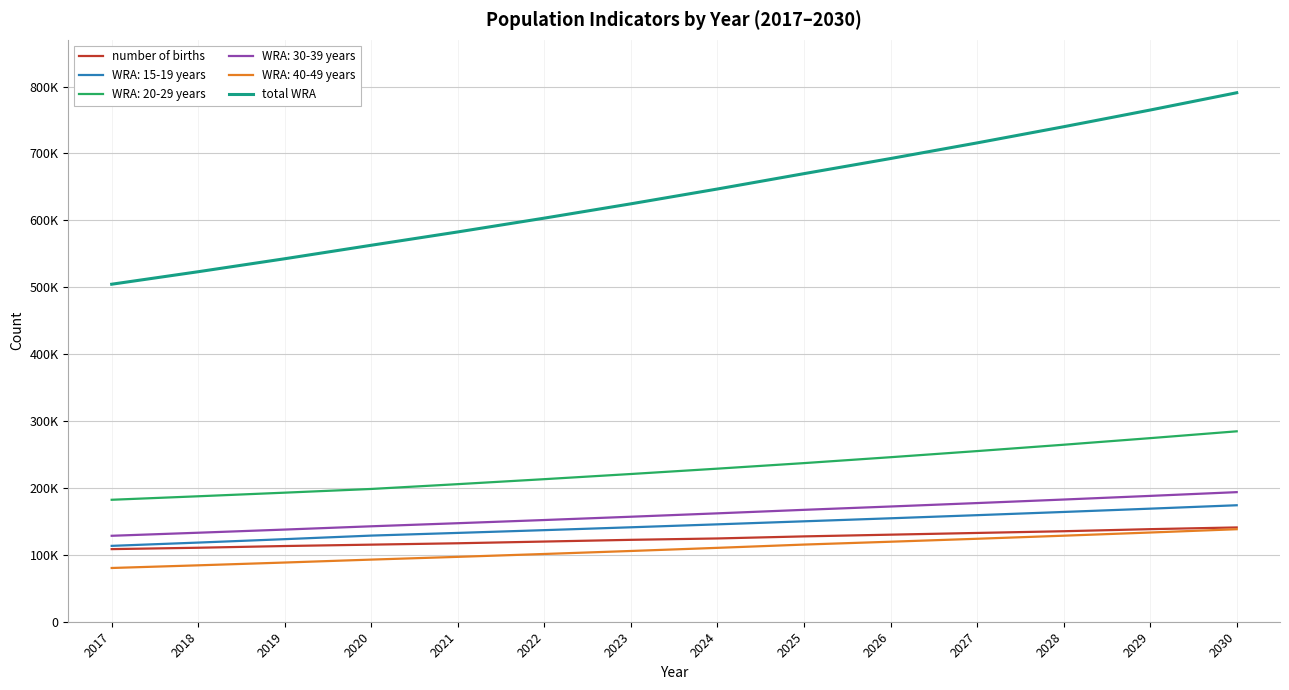

What are all the series names shown in the legend?

number of births, WRA: 15-19 years, WRA: 20-29 years, WRA: 30-39 years, WRA: 40-49 years, total WRA